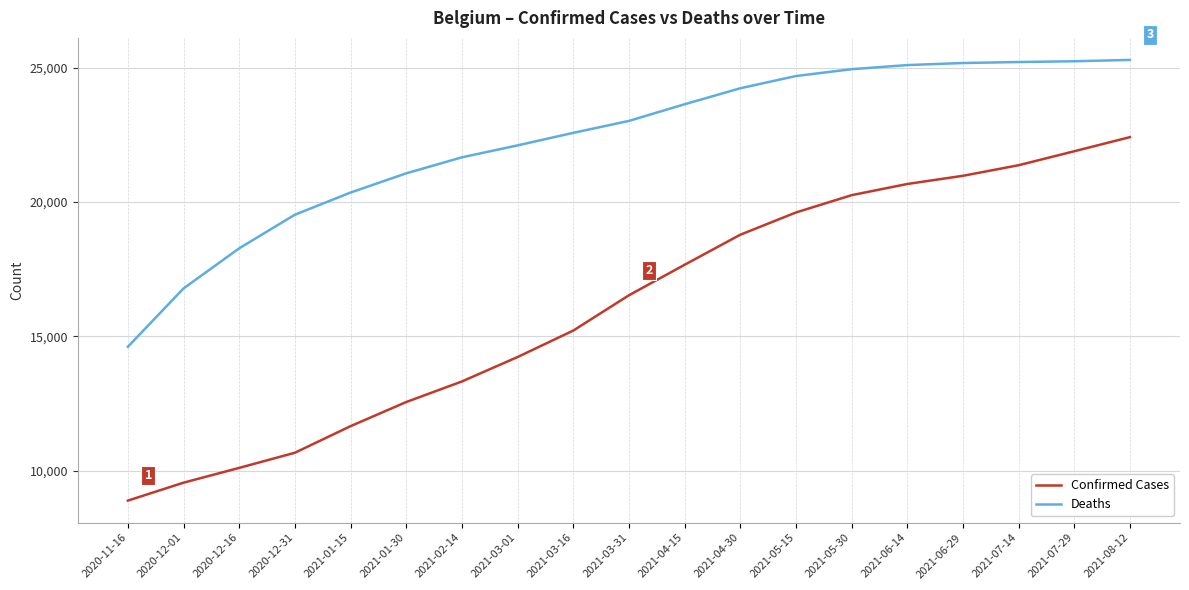

Between 2020-12-01 and 2021-06-29, which series saw the biggest shift?

Confirmed Cases